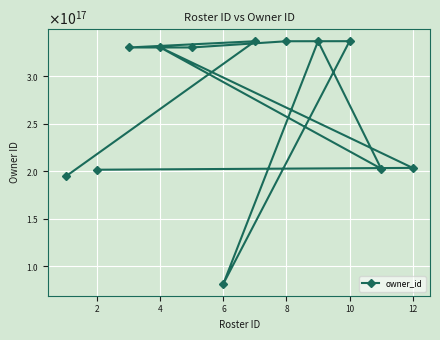

Between 8 and 4, which is larger?

8